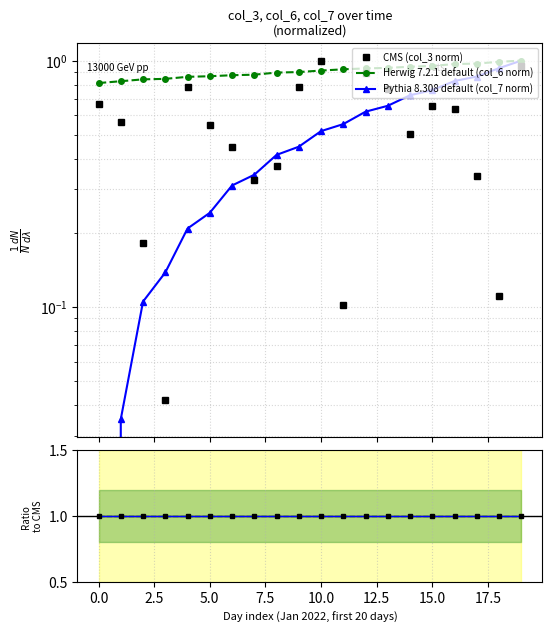

Between 10.0 and 16, which series saw the biggest shift?

Pythia 8.308 default (col_7 norm)